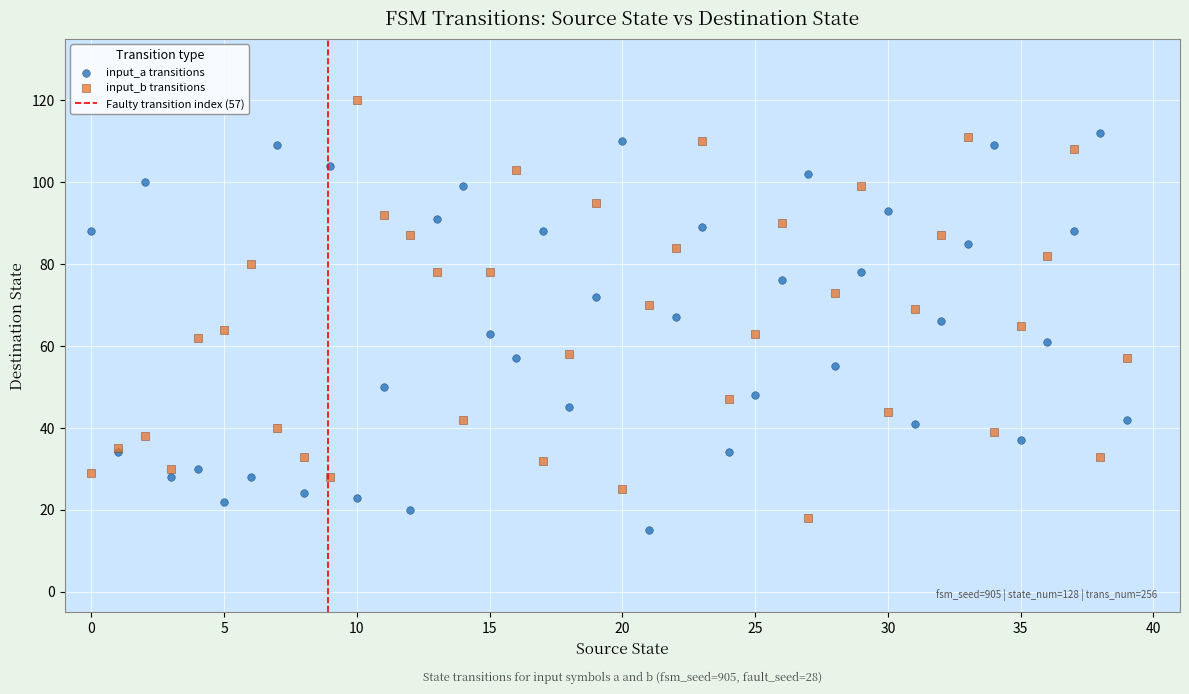

Which series reaches the maximum Y coordinate?

input_b transitions